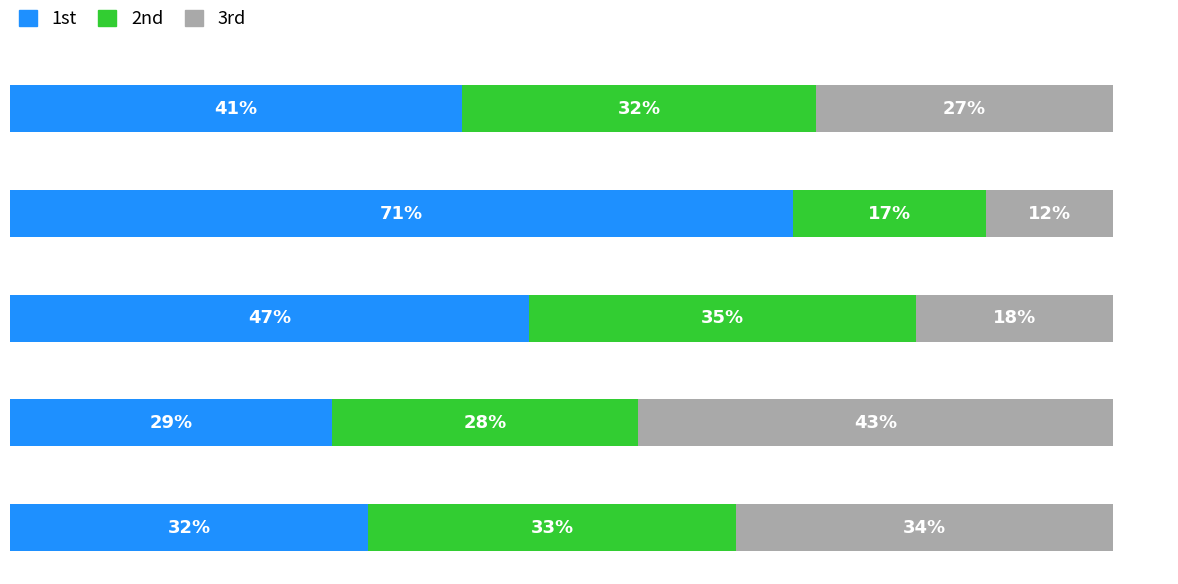

What are all the series names shown in the legend?

1st, 2nd, 3rd